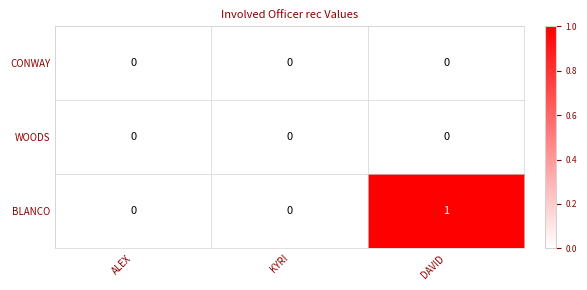

Count the number of categories in the chart.

3